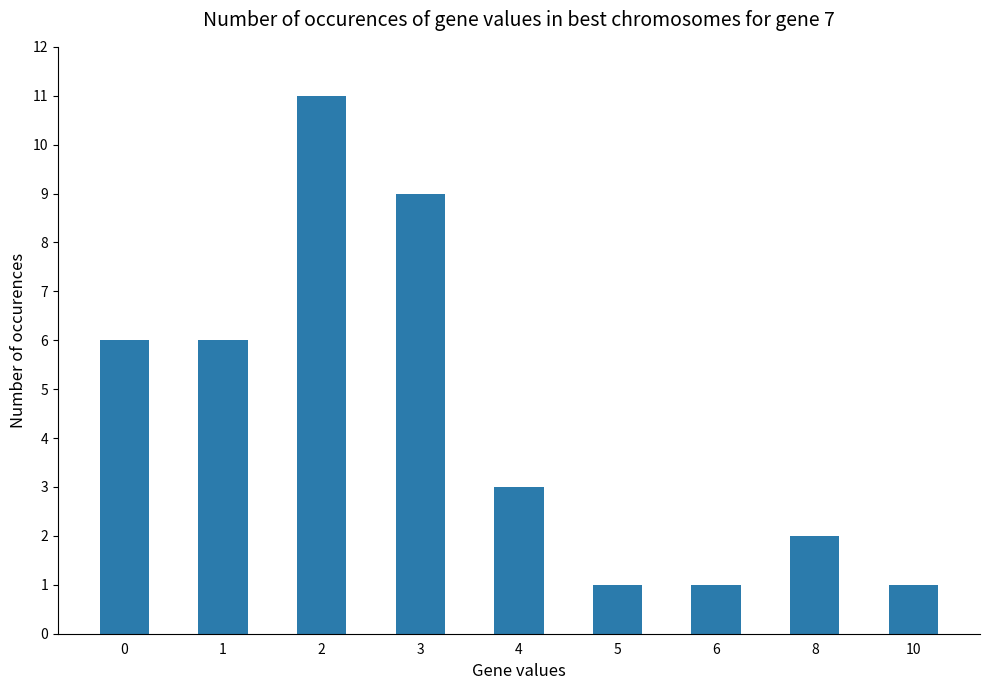

Between 2 and 8, which is larger?

2